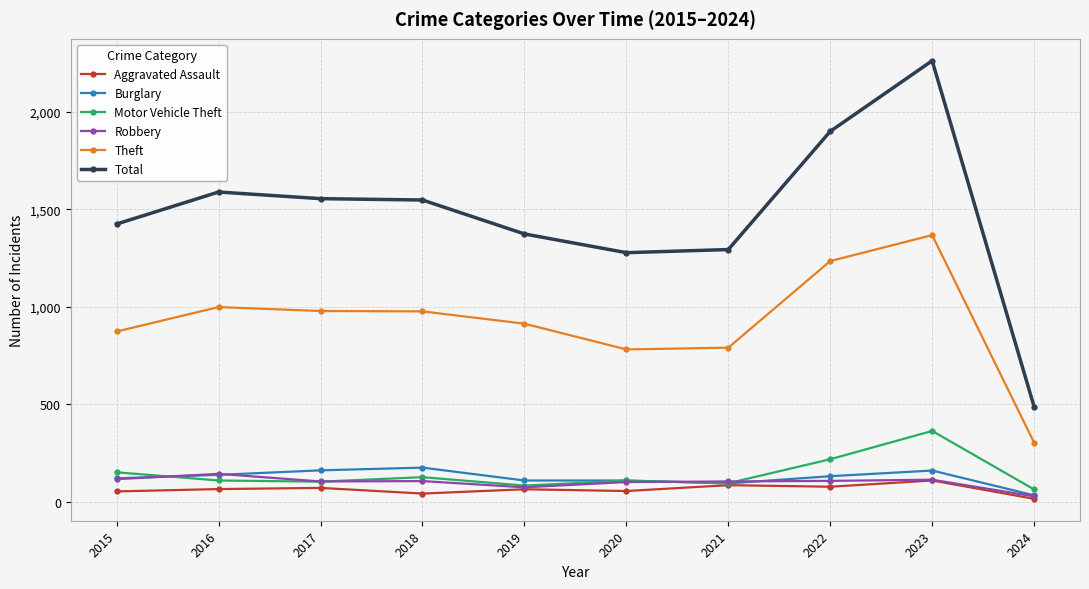

Rank the series by their maximum value, from highest to lowest.

Total, Theft, Motor Vehicle Theft, Burglary, Robbery, Aggravated Assault